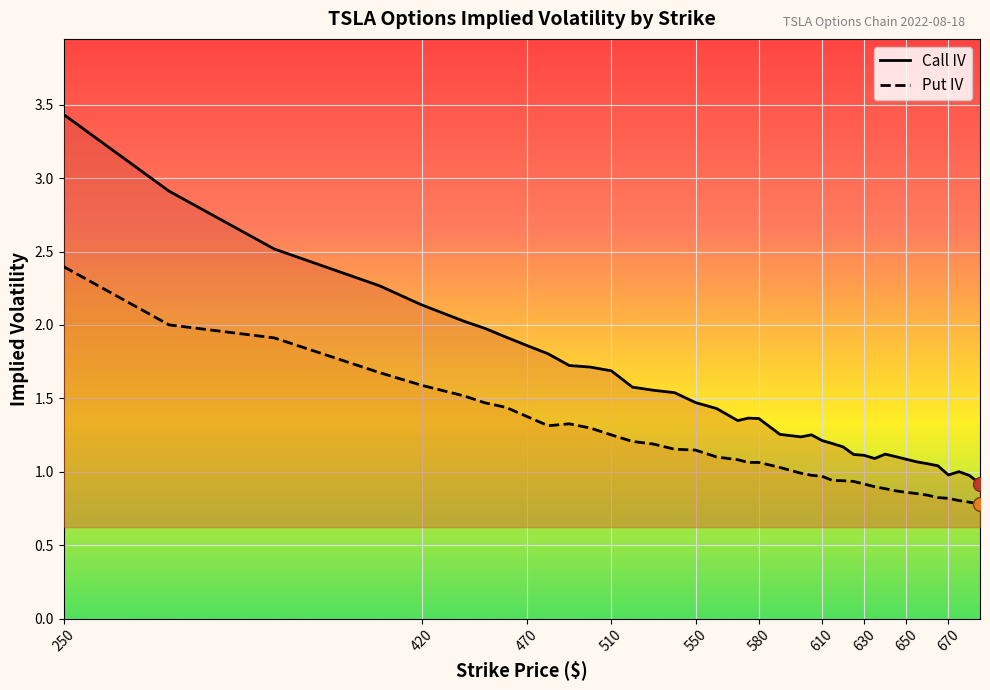

At which label does Put IV first exceed 1?

250